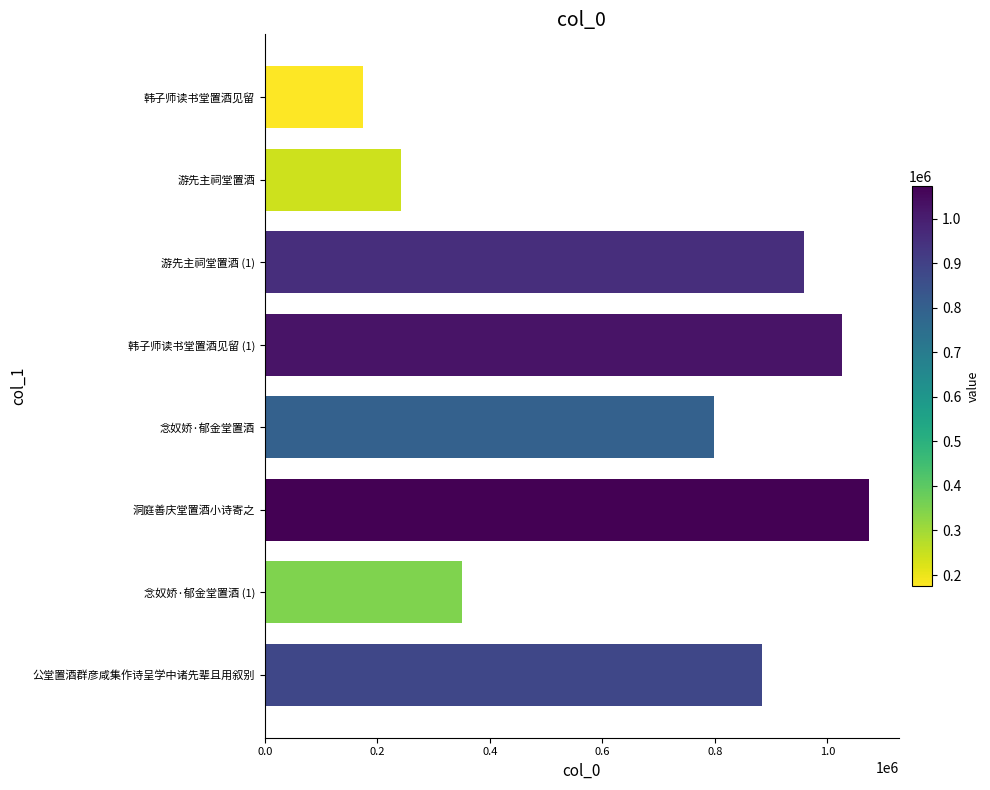

Is it true that the value at 洞庭善庆堂置酒小诗寄之 is 1073647?

True